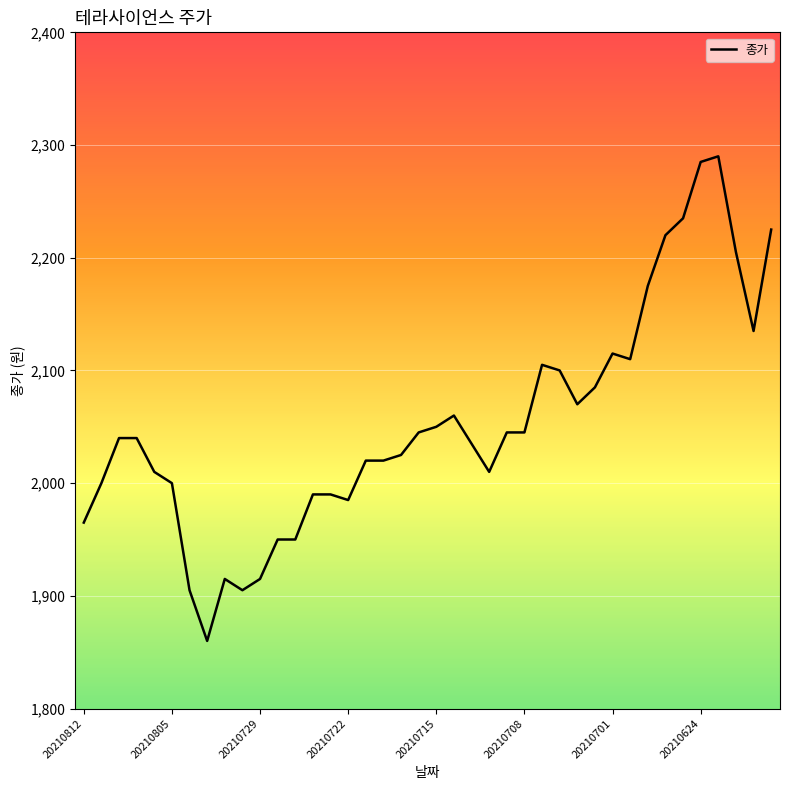

What is the difference between the maximum and minimum values?

430